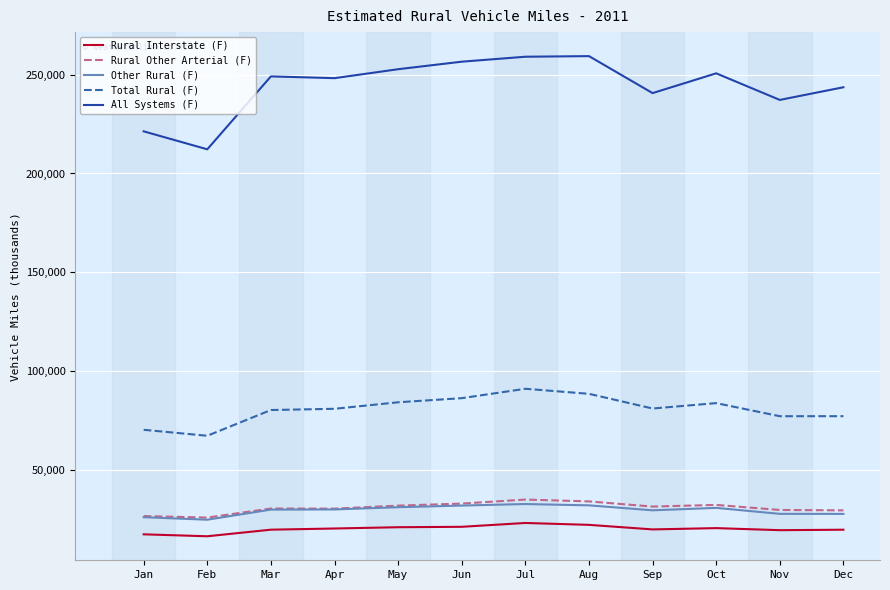

The value of Rural Other Arterial (F) at Jan is 39430. True or false?

False